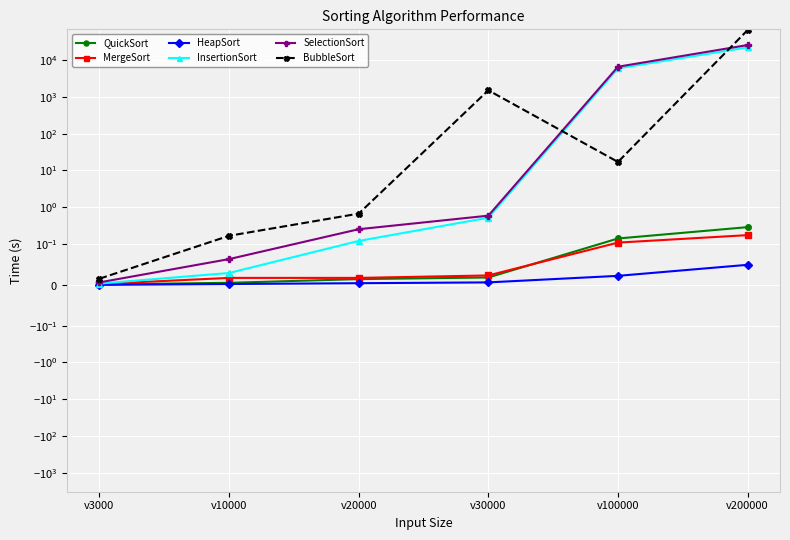

True or false: HeapSort and MergeSort cross at least once.

False